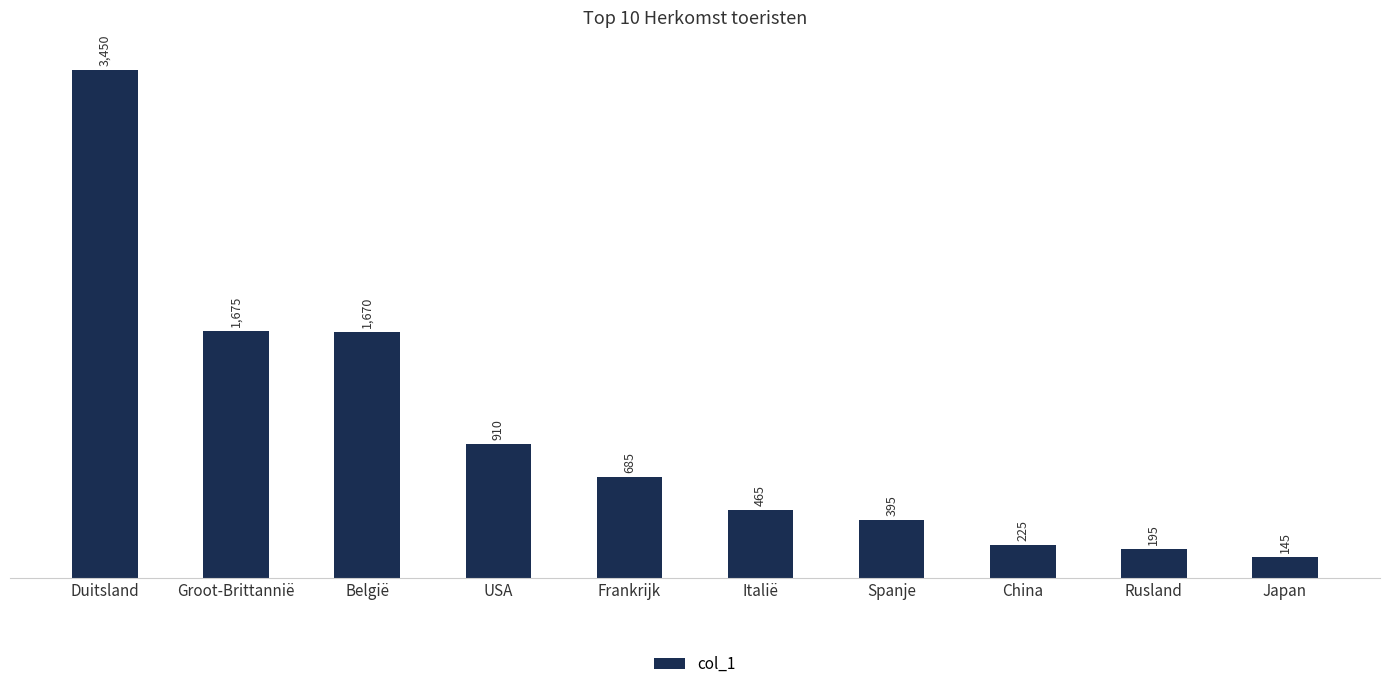

What is the average value?

982